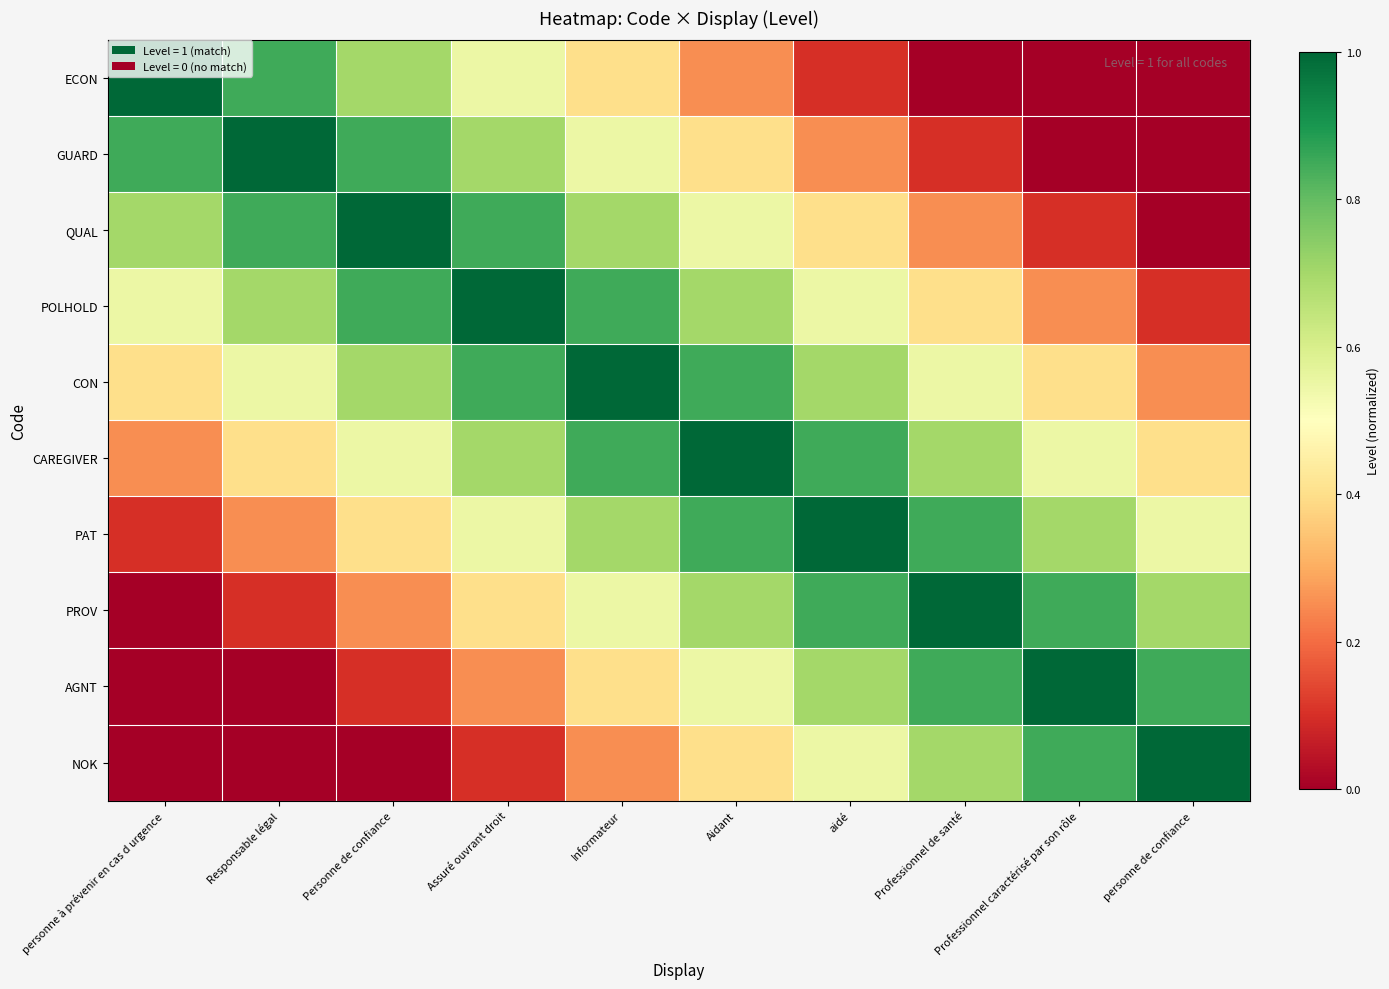

What is the spread (max minus min) of values at Professionnel caractérisé par son rôle?

1.0